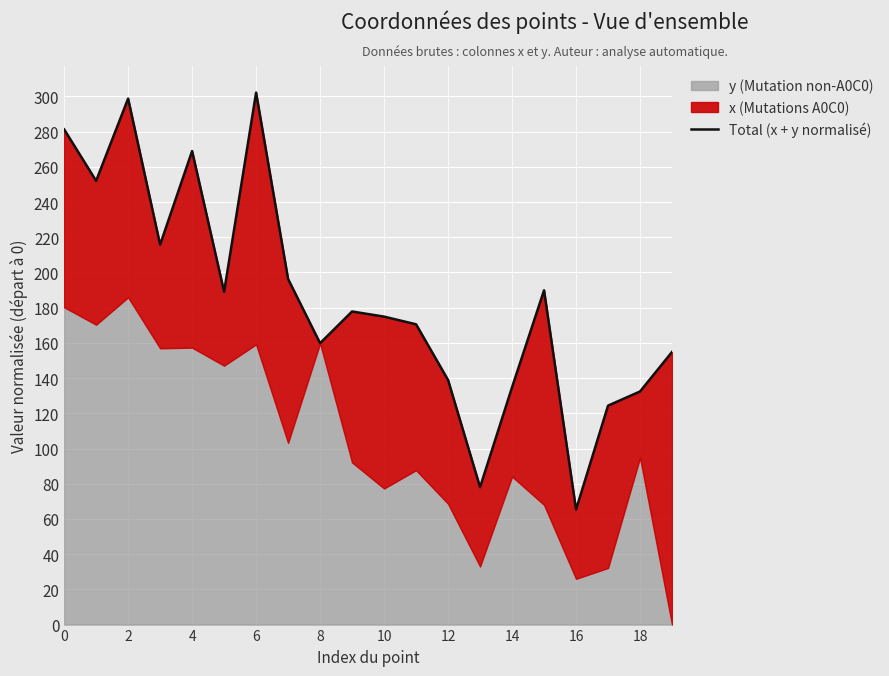

What is the change in value from 14 to 17?

-10.4